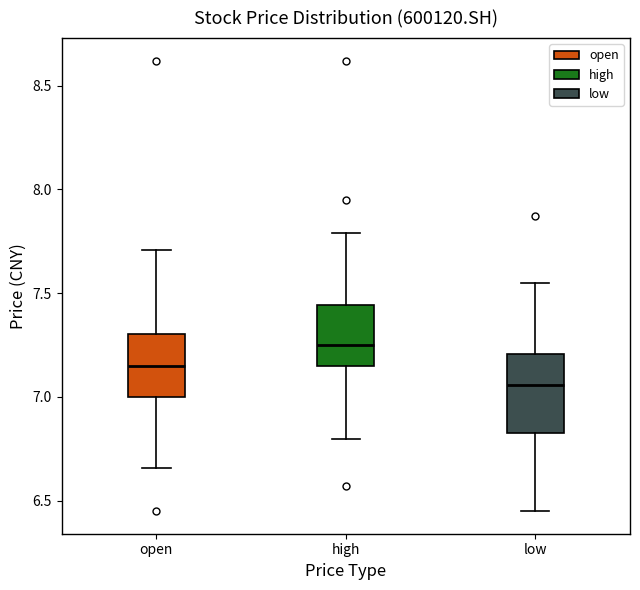

Which box's median line is the highest?

high